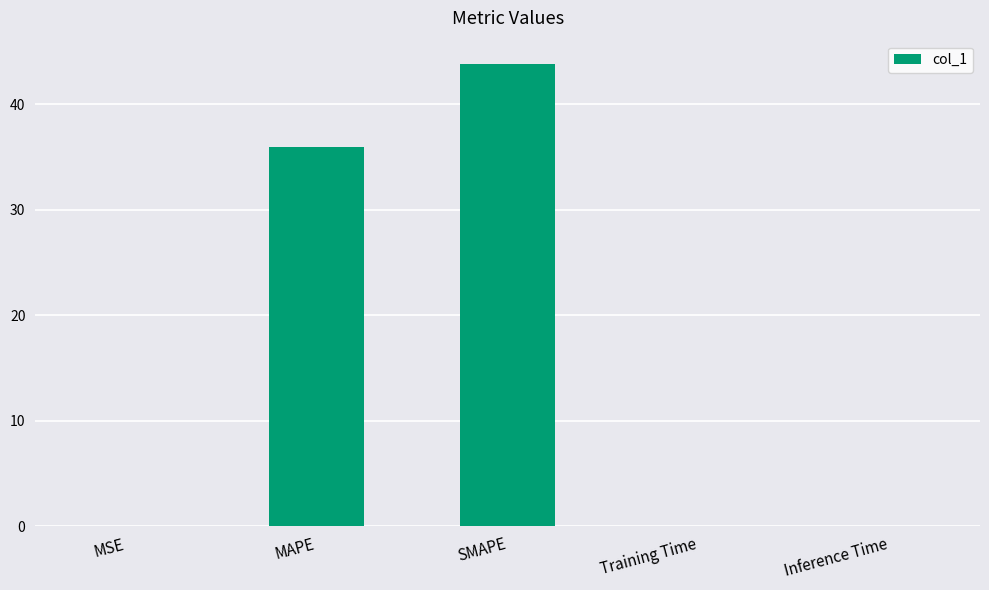

What is the greatest value displayed?

43.8